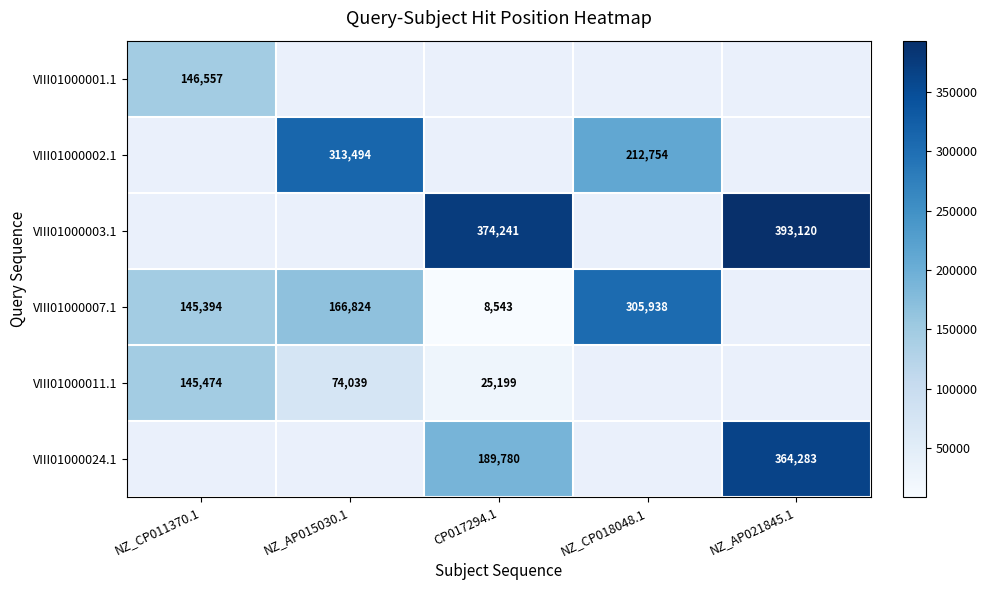

The VIII01000024.1 series shows 558491 at NZ_AP021845.1. True or false?

False